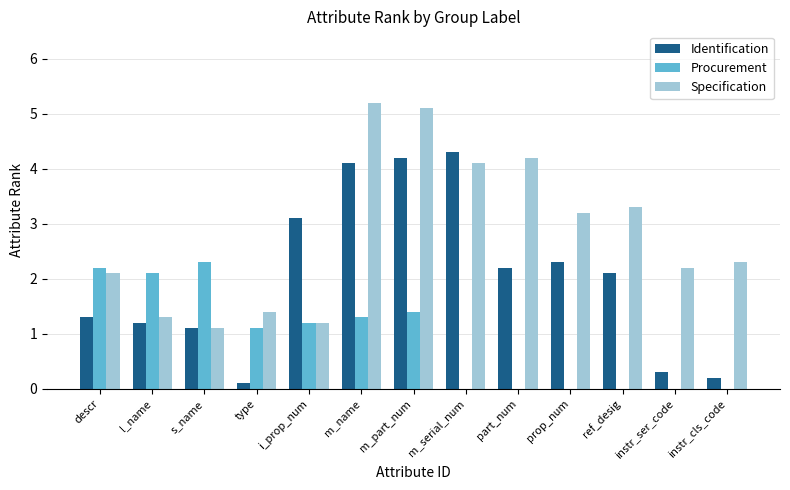

Is the value of Procurement at instr_ser_code greater than the value of Identification at m_name?

No